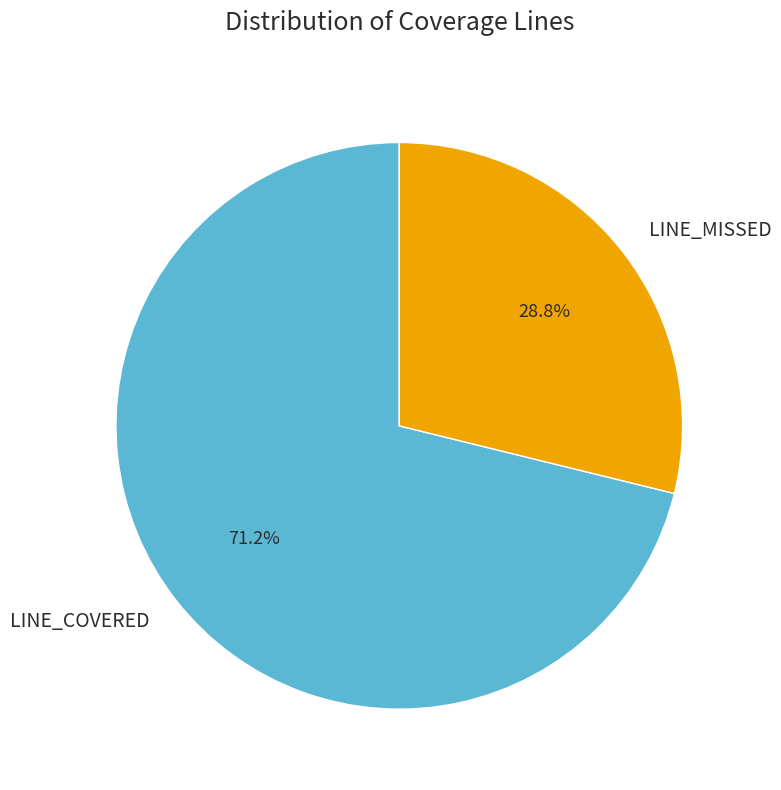

Is it true that LINE_MISSED is 21% of the pie?

False